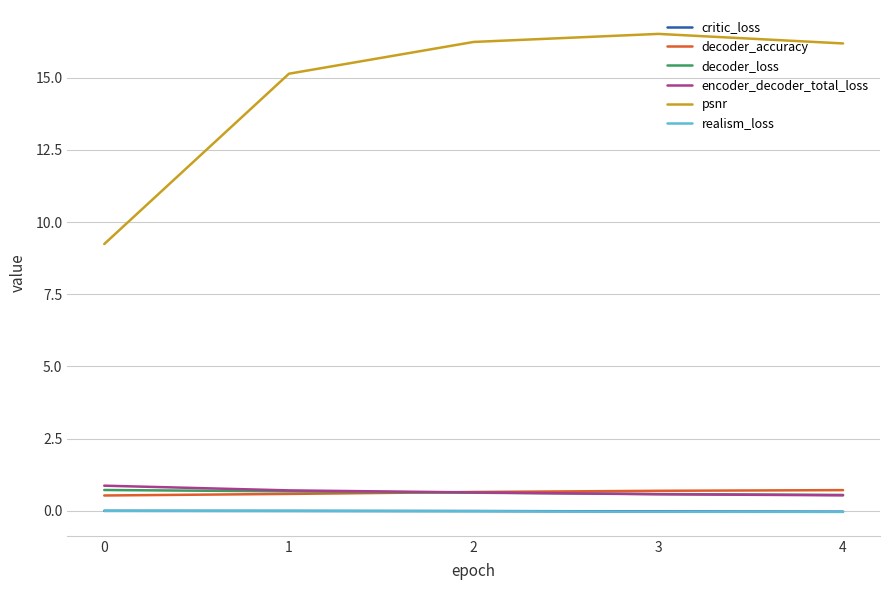

How many interior local peaks does the psnr series have?

1